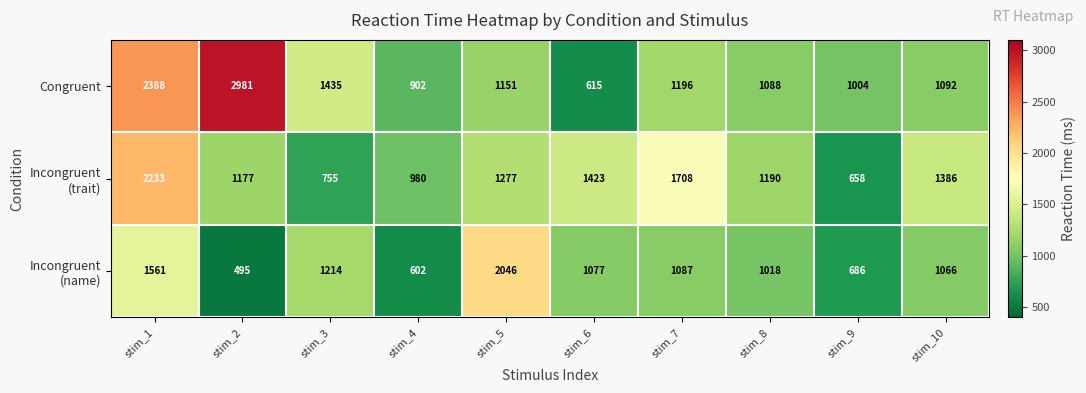

Rank the categories by Congruent value from highest to lowest.

stim_2, stim_1, stim_3, stim_7, stim_5, stim_10, stim_8, stim_9, stim_4, stim_6